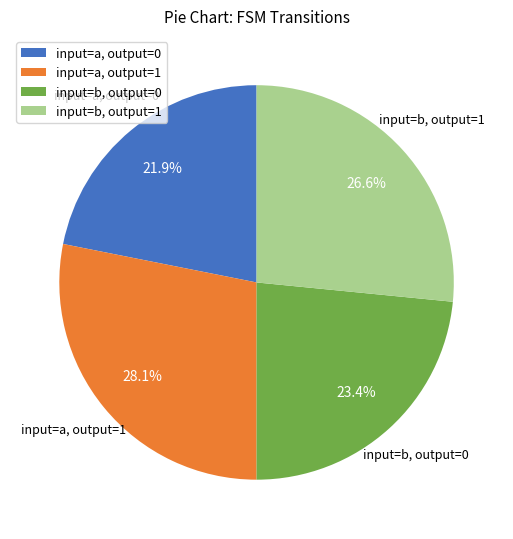

Does any single category account for the majority?

No